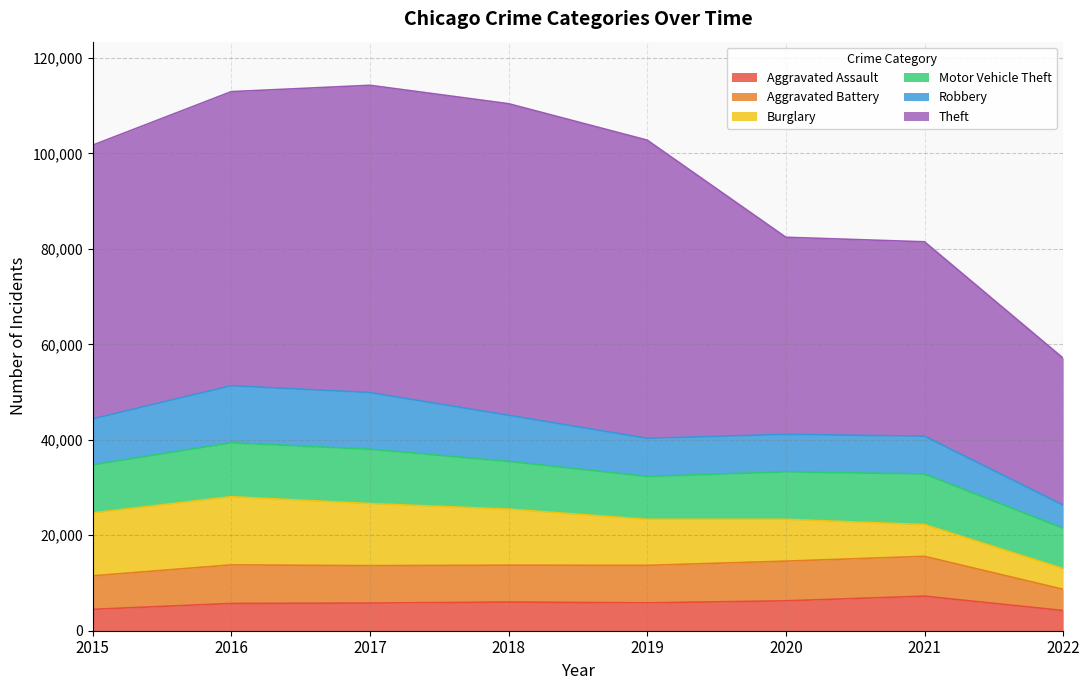

What is the total value across all series at 2020?

82438